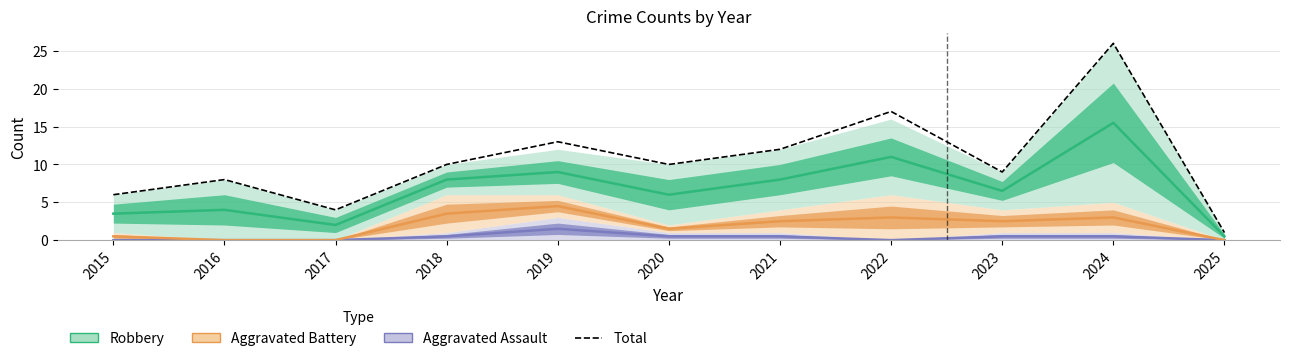

Reading left to right, extract all data points from this chart.

Aggravated Assault: 2015=0.0	2016=0.0	2017=0.0	2018=0.5	2019=1.5	2020=0.5	2021=0.5	2022=0.0	2023=0.5	2024=0.5	2025=0.0
Aggravated Battery: 2015=0.5	2016=0.0	2017=0.0	2018=3.5	2019=4.5	2020=1.5	2021=2.5	2022=3.0	2023=2.5	2024=3.0	2025=0.0
Robbery: 2015=3.5	2016=4.0	2017=2.0	2018=8.0	2019=9.0	2020=6.0	2021=8.0	2022=11.0	2023=6.5	2024=15.5	2025=0.5
Total: 2015=6.0	2016=8.0	2017=4.0	2018=10.0	2019=13.0	2020=10.0	2021=12.0	2022=17.0	2023=9.0	2024=26.0	2025=1.0